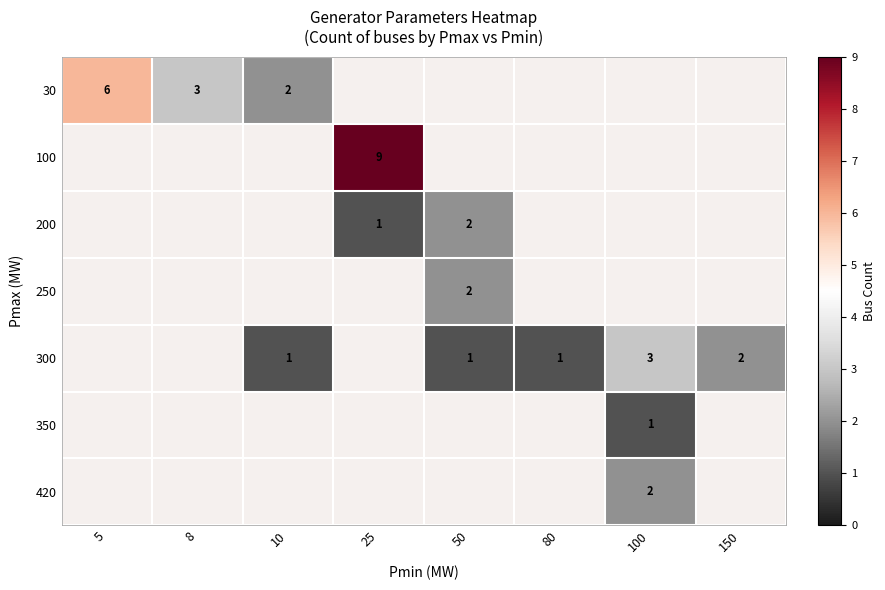

The value of 200 at 25 is 1. True or false?

True